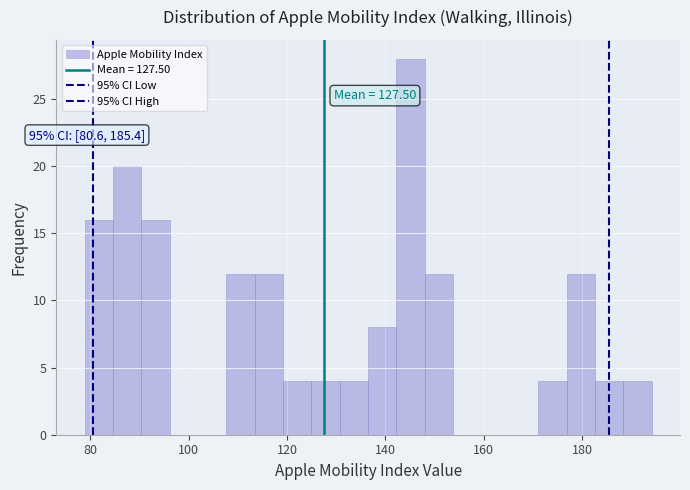

Read against the x-axis, roughly where is the centre of the tallest bar?

146